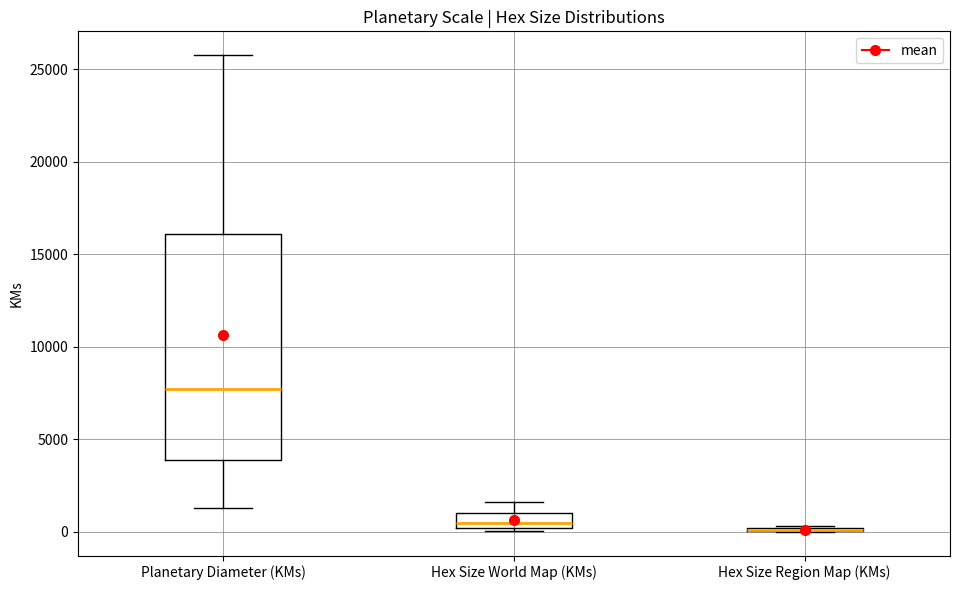

Which box is the tallest, from its lower edge to its upper edge?

Planetary Diameter (KMs)